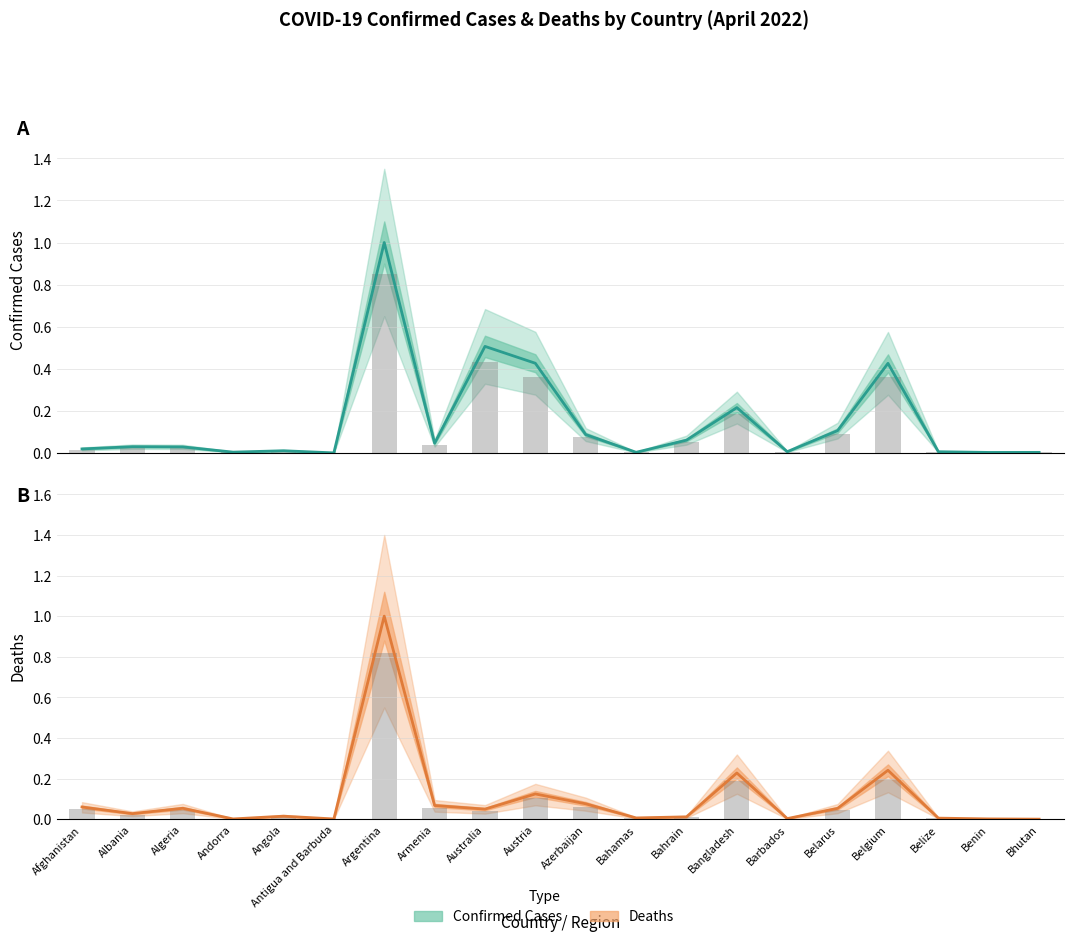

What is the sum of the Deaths values at Armenia and Australia?

0.1